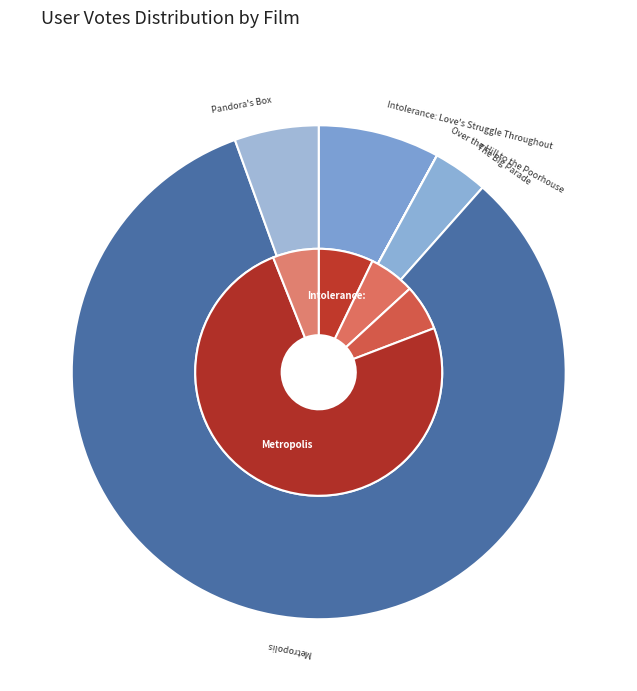

Which slice is the largest?

Metropolis